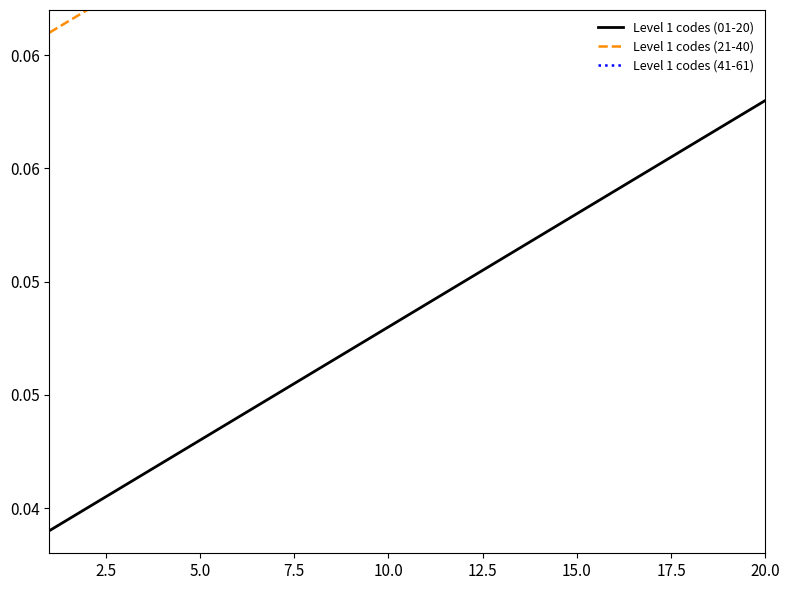

What is the value of the Level 1 codes (21-40) point at the 13th from the left?

0.1